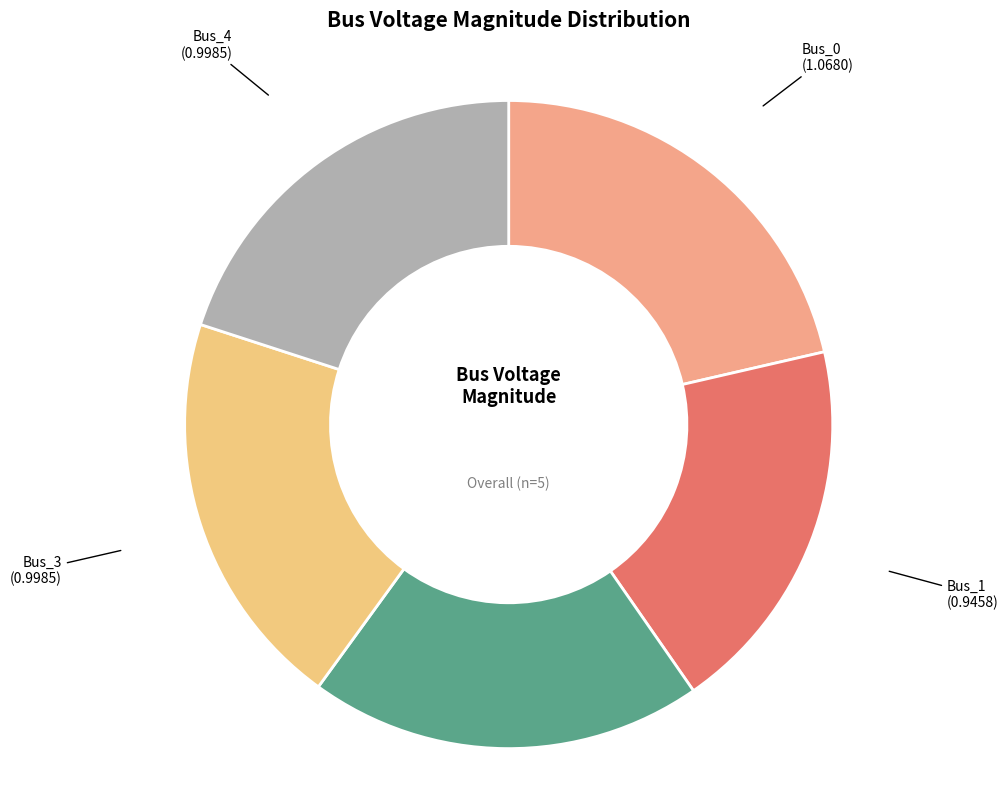

Which category has the smallest portion of the pie?

Bus_1